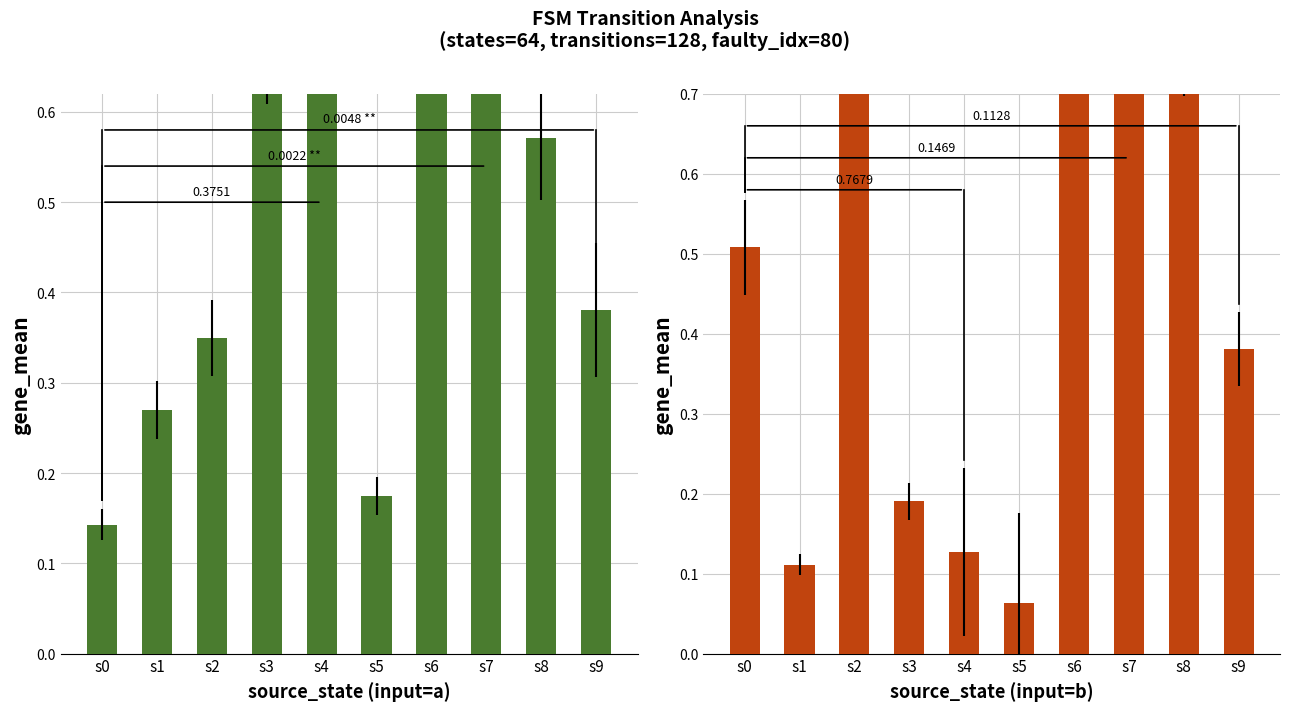

The value of input b at s6 is 1.4. True or false?

False